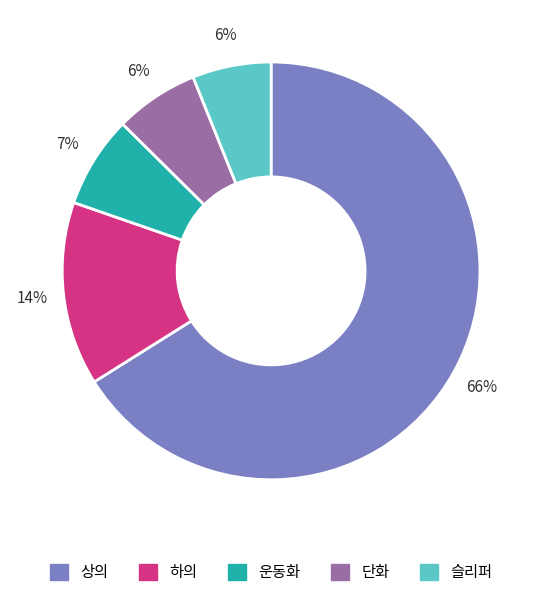

How many segments does this pie chart have?

5